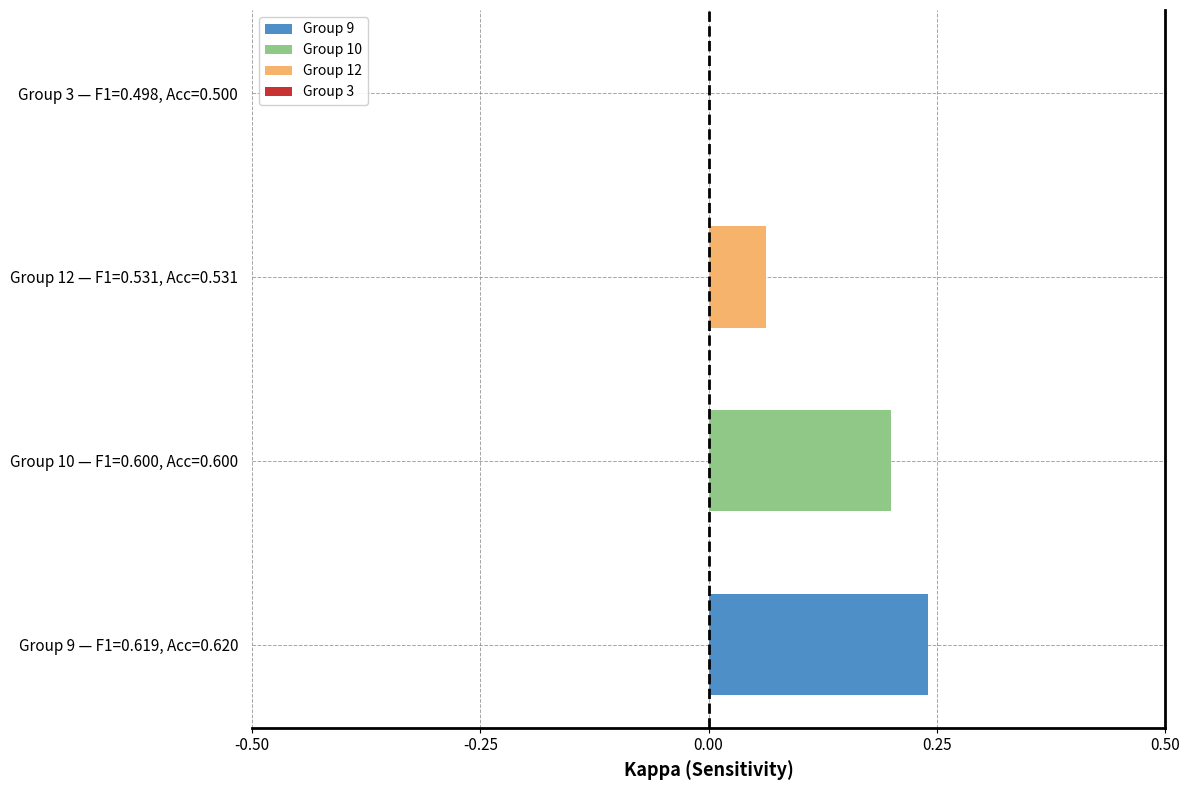

What is the difference between the highest and lowest values at 9?

0.4